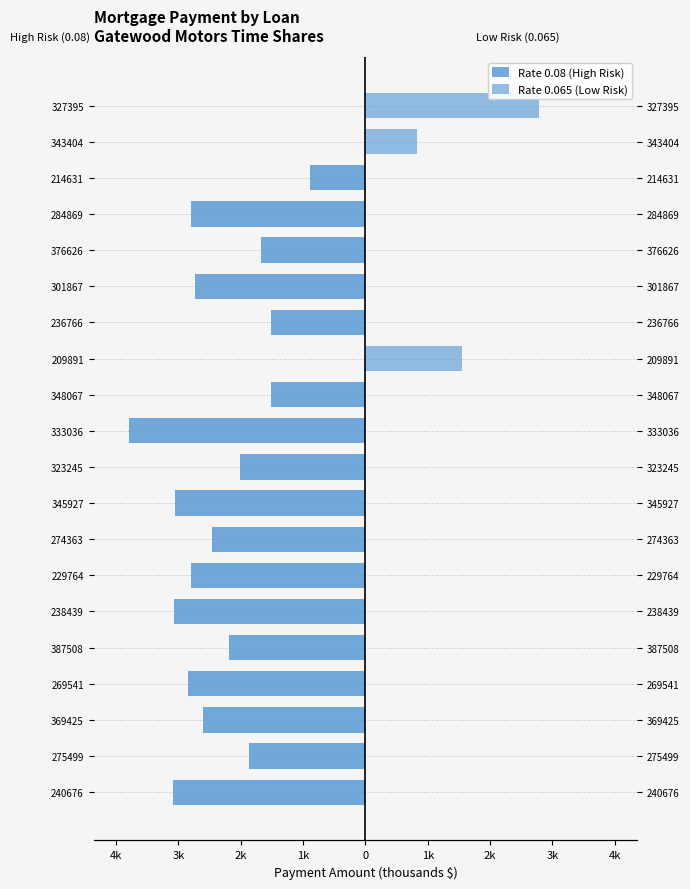

How many categories are shown in the chart?

20